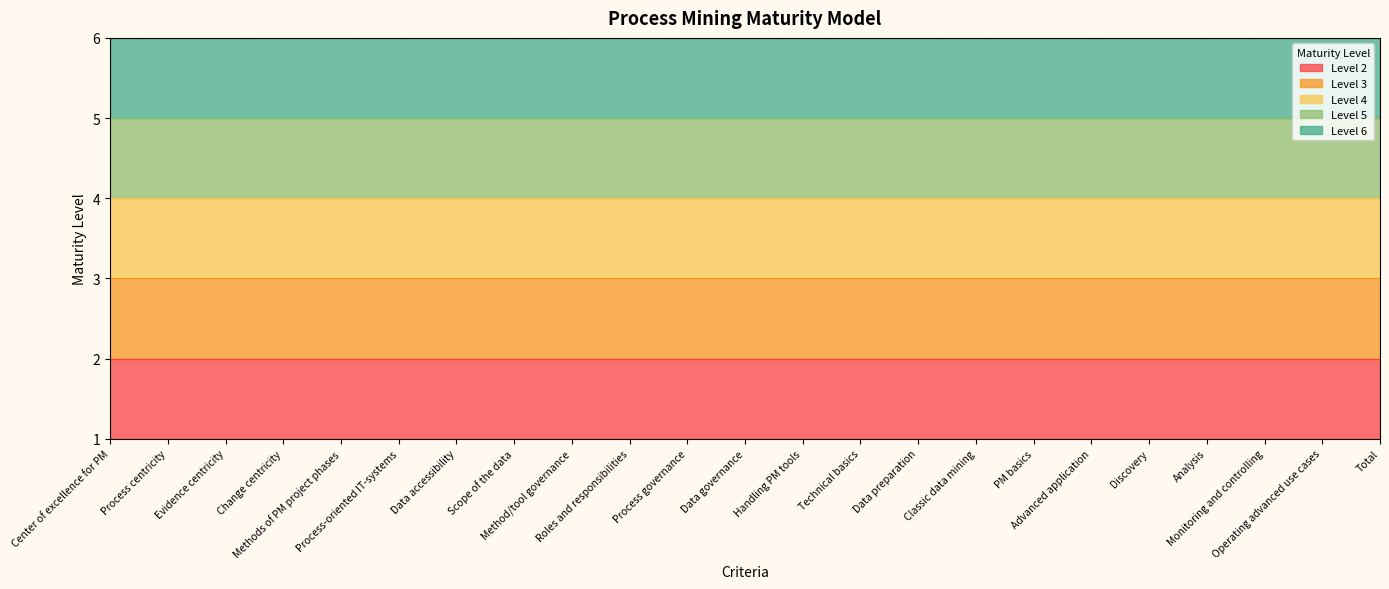

Reading left to right, what are all the values shown in this chart?

Level 2: 2	2	2	2	2	2	2	2	2	2	2	2	2	2	2	2	2	2	2	2	2	2	2
Level 3: 3	3	3	3	3	3	3	3	3	3	3	3	3	3	3	3	3	3	3	3	3	3	3
Level 4: 4	4	4	4	4	4	4	4	4	4	4	4	4	4	4	4	4	4	4	4	4	4	4
Level 5: 5	5	5	5	5	5	5	5	5	5	5	5	5	5	5	5	5	5	5	5	5	5	5
Level 6: 6	6	6	6	6	6	6	6	6	6	6	6	6	6	6	6	6	6	6	6	6	6	6